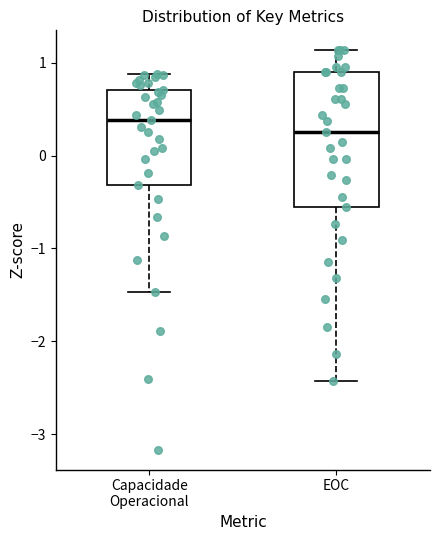

Reading left to right, transcribe this box plot: for each box, give where its median line is, the range the box spans, and where its two whiskers end, as read against the y-axis. The values are not printed on the chart, so give them approximately, as read against the axis.

Capacidade Operacional: median 0.4, box -0.3 to 0.7, whiskers -1.5 to 0.9
EOC: median 0.3, box -0.6 to 0.9, whiskers -2.4 to 1.1